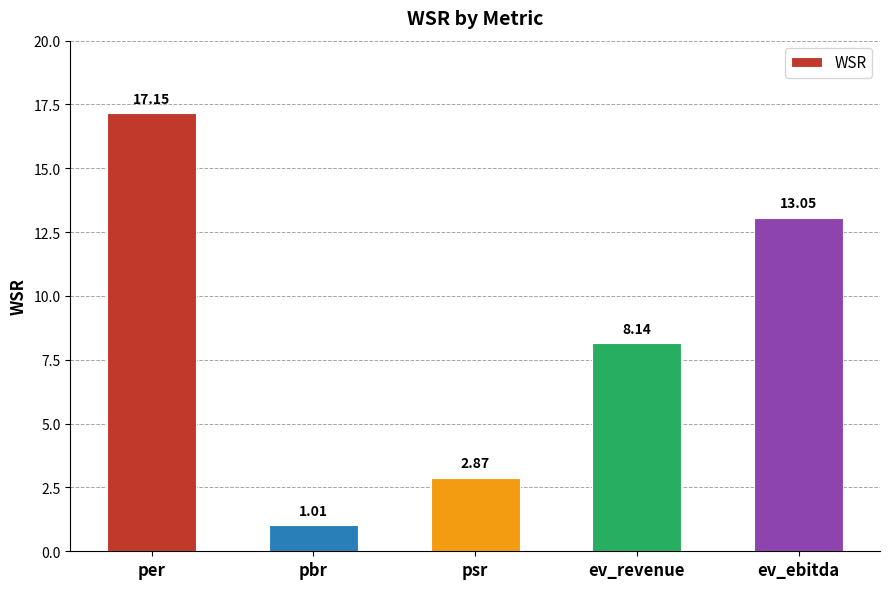

At which label does the data first exceed 8?

per